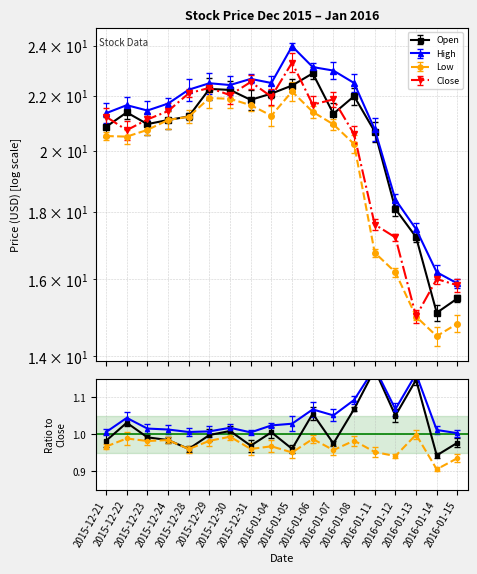

Where is the first local maximum for Low?

2015-12-29